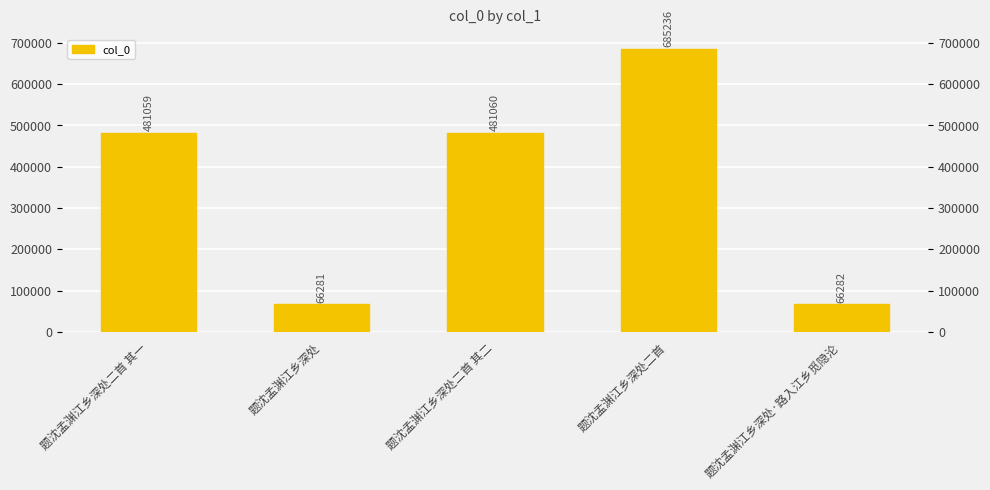

Reading left to right, transcribe all the data shown in this chart.

题沈孟渊江乡深处二首 其一=481059	题沈孟渊江乡深处=66281	题沈孟渊江乡深处二首 其二=481060	题沈孟渊江乡深处二首=685236	题沈孟渊江乡深处·路入江乡觅隐沦=66282